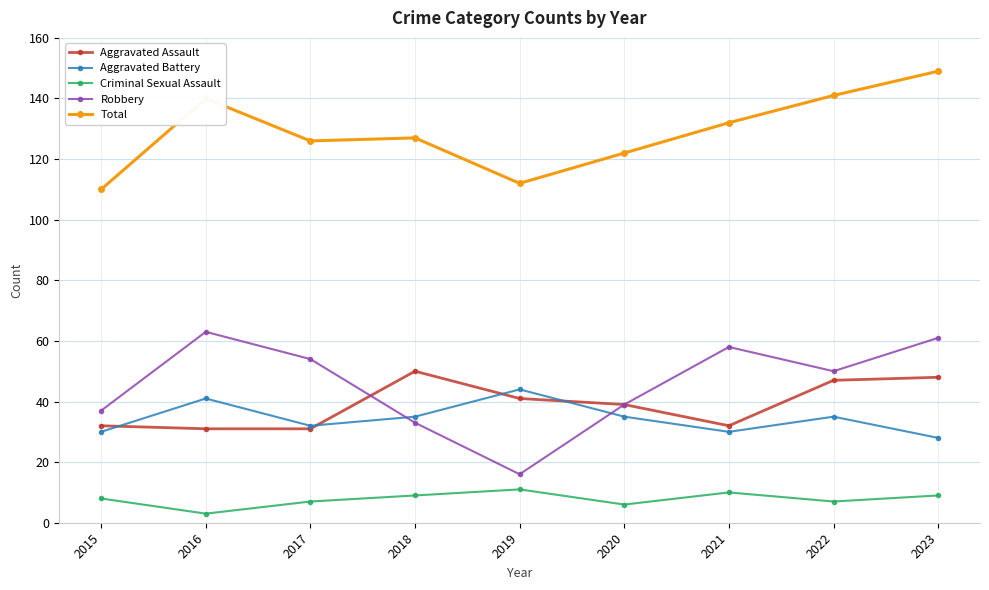

Count the number of categories in the chart.

9